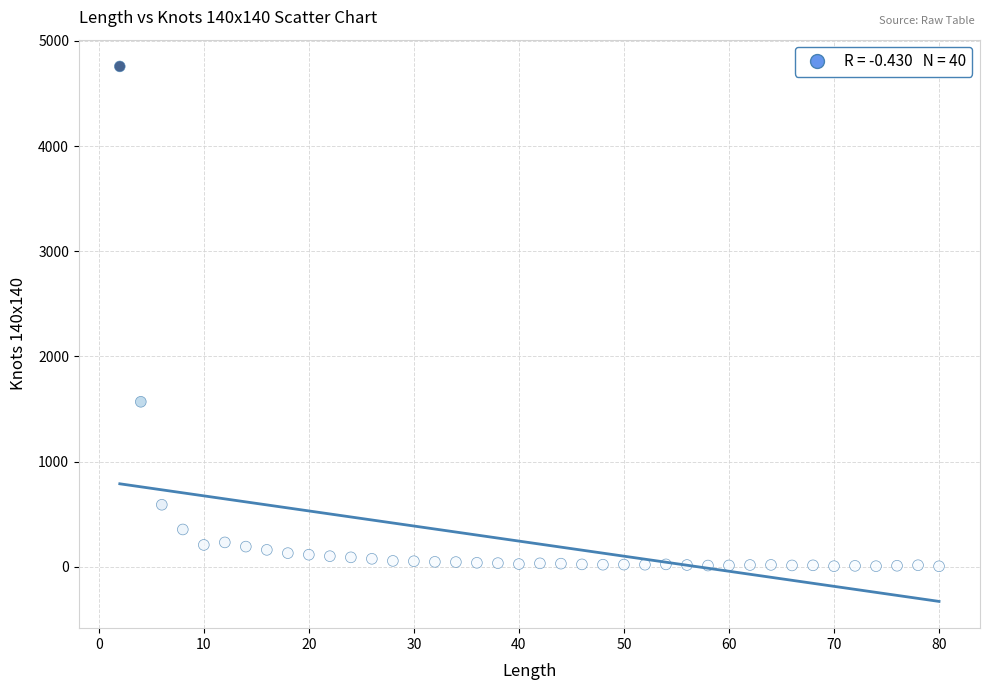

What Y value in the scatter plot is closest to 2380?

1568